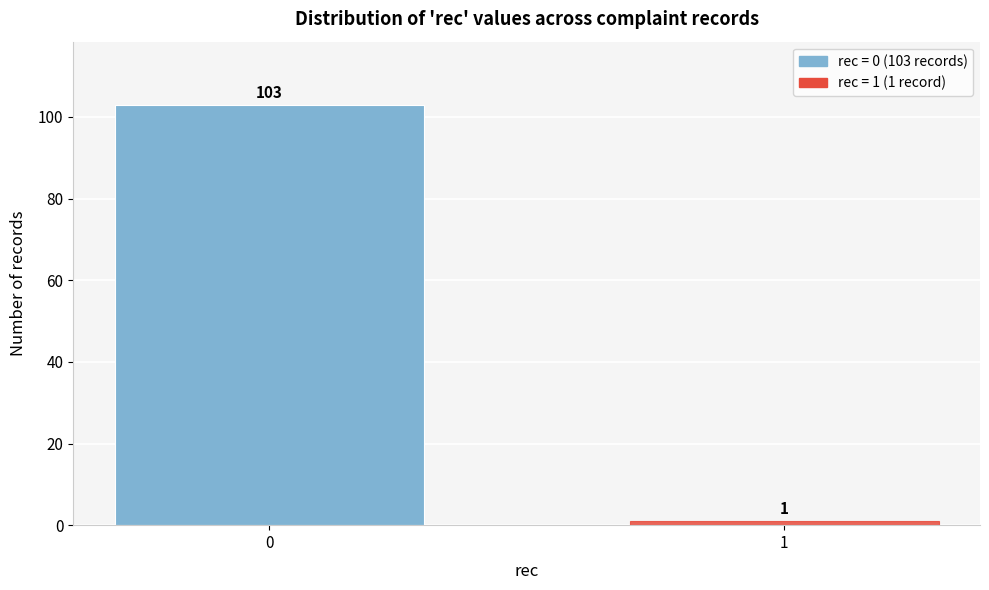

Reading left to right, list all the values displayed in this chart.

103	1